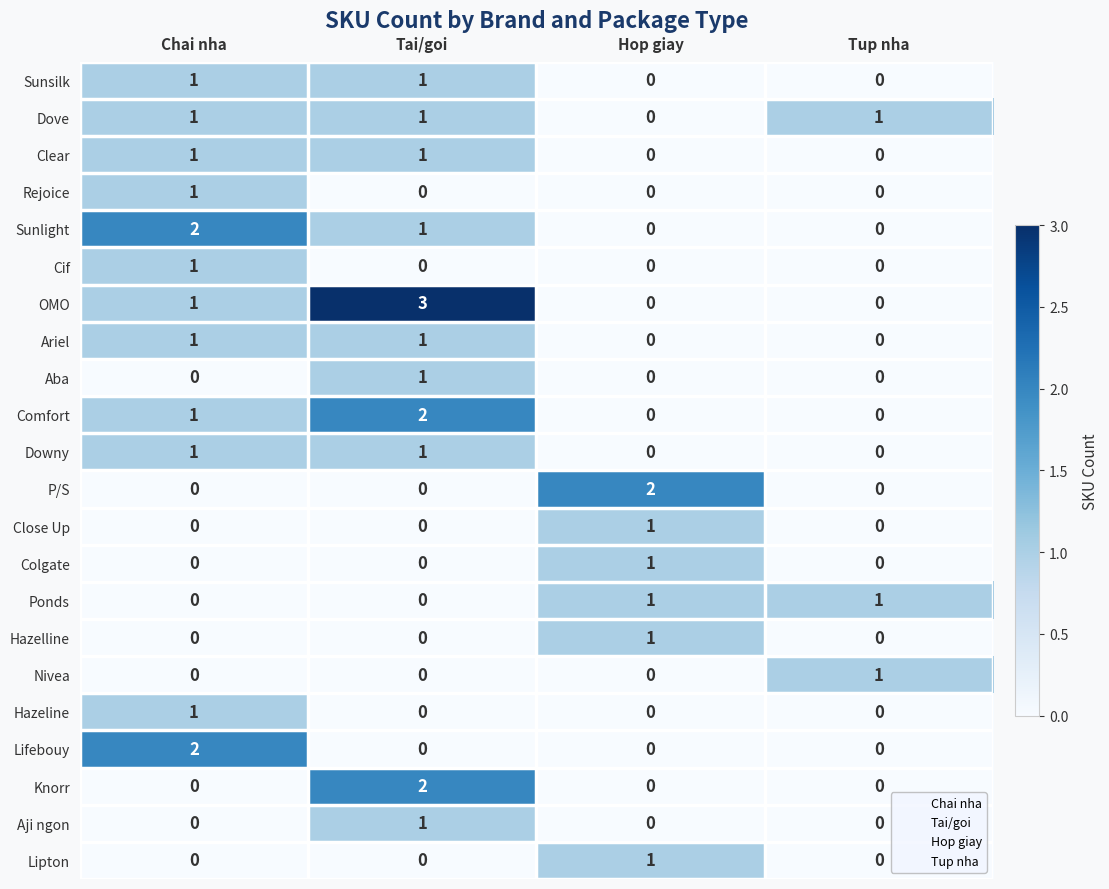

Count the P/S values in the range 0 to 2.

4